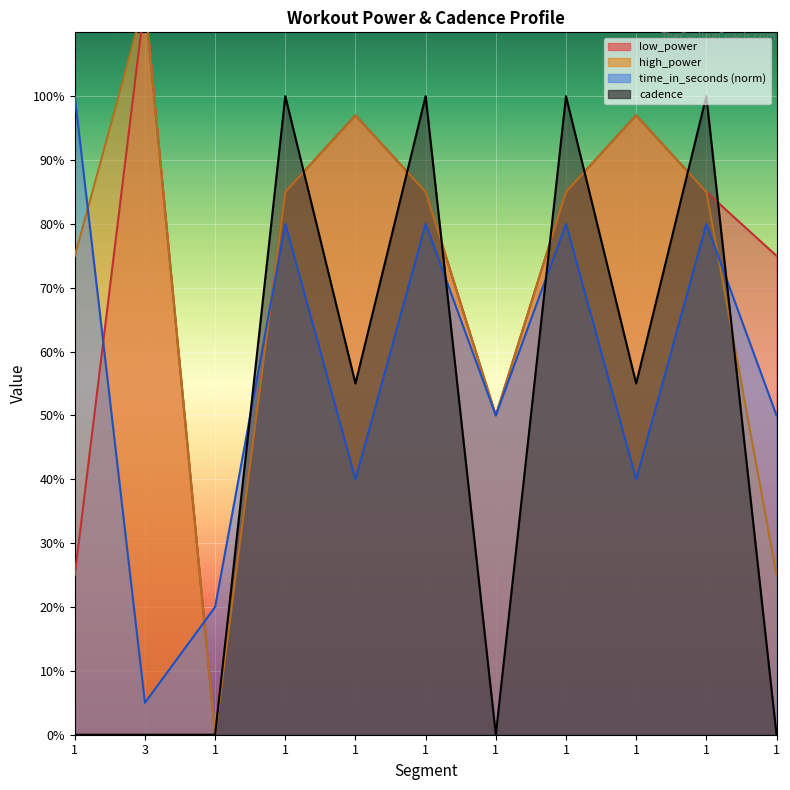

Reading left to right, transcribe all the data shown in this chart.

low_power: 25	115	0	85	97	85	50	85	97	85	75
high_power: 75	115	0	85	97	85	50	85	97	85	25
time_in_seconds: 100	5	20	80	40	80	50	80	40	80	50
cadence: 0	0	0	100	55	100	0	100	55	100	0